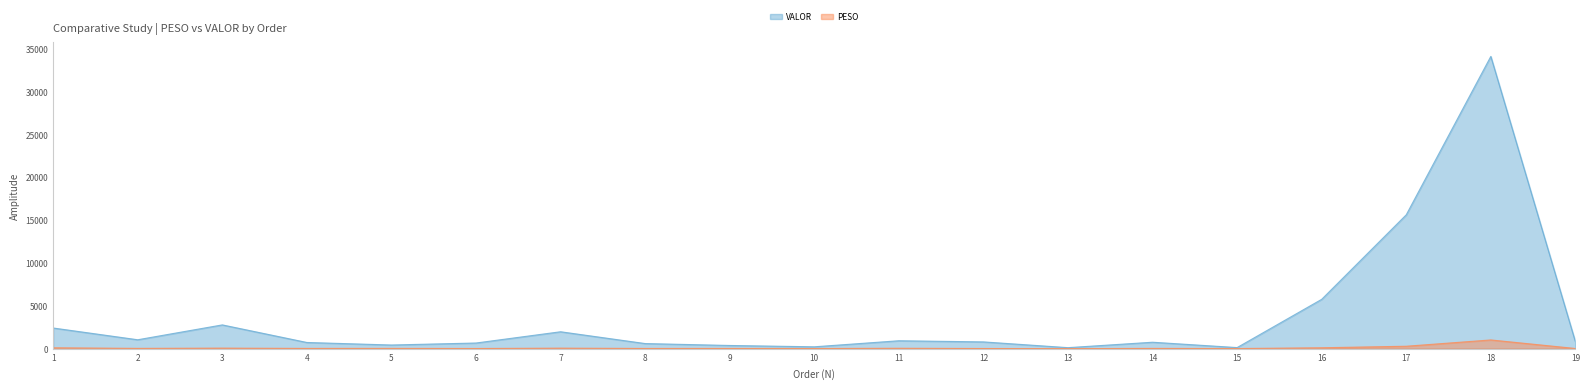

At 10, list the series in order from largest to smallest.

VALOR, PESO